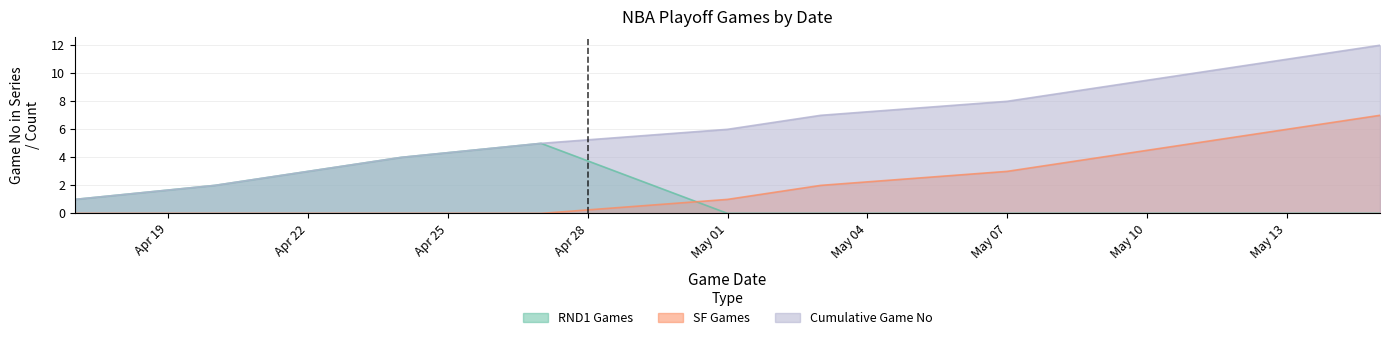

Which series has the largest total across all categories?

Cumulative Game No